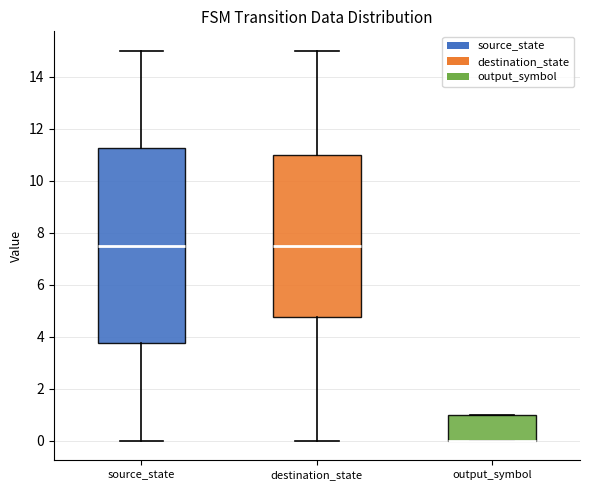

Where is the lower edge of the box for destination_state on the y-axis? The values are not printed on the chart, so give them approximately, as read against the axis.

4.8